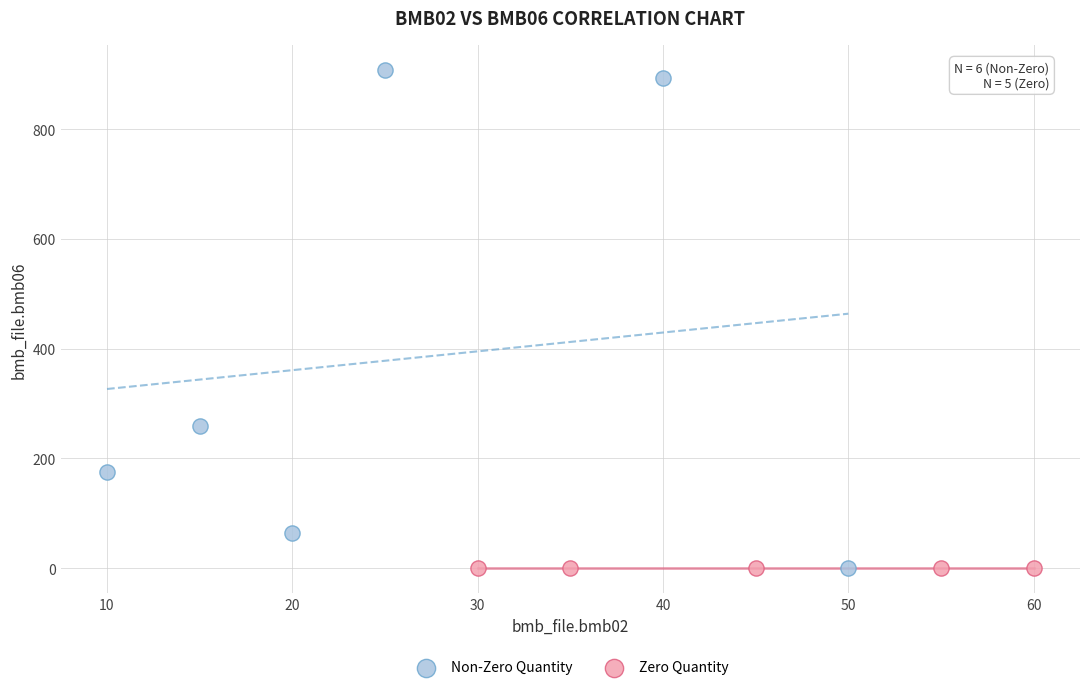

Which series contains the highest Y value?

Non-Zero Quantity